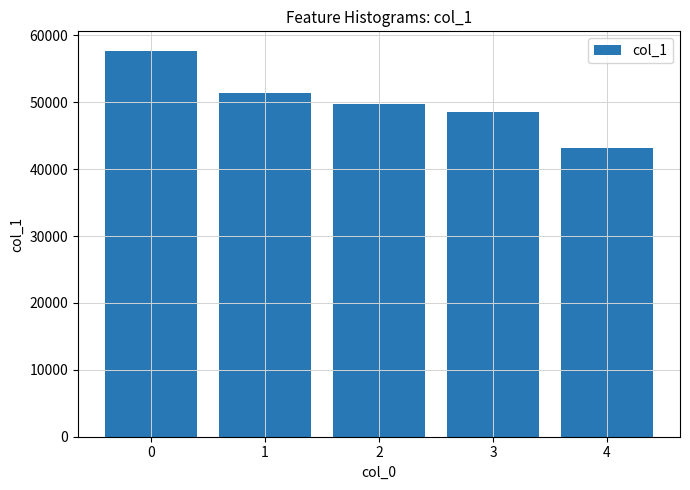

What value does the data have at 2, to the nearest 10?

49690